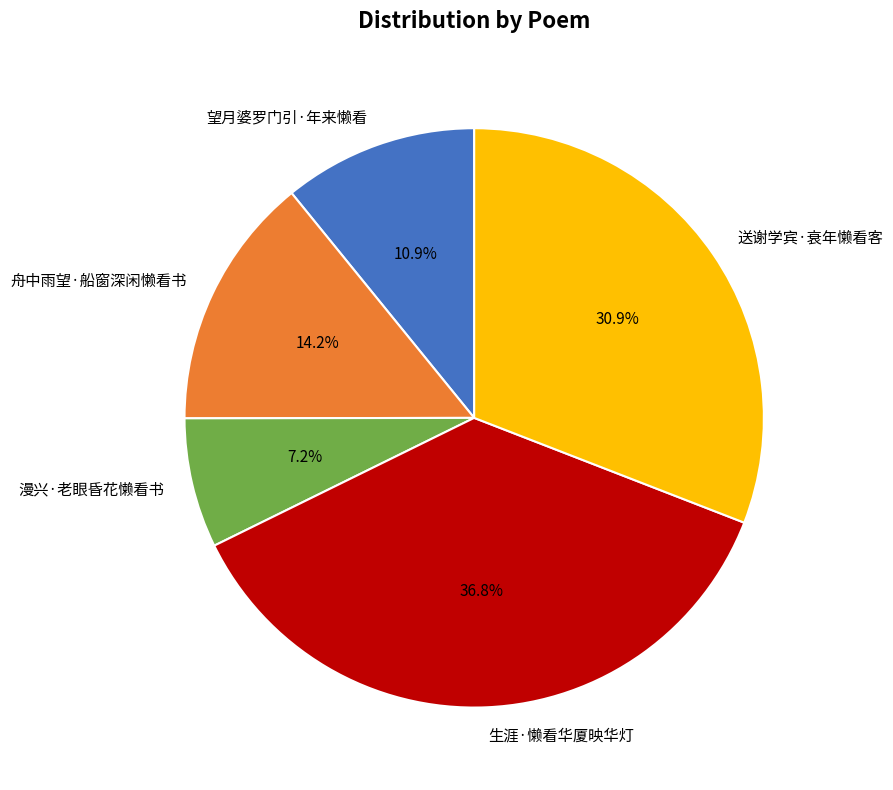

To the nearest percent, what is the average slice percentage?

20%